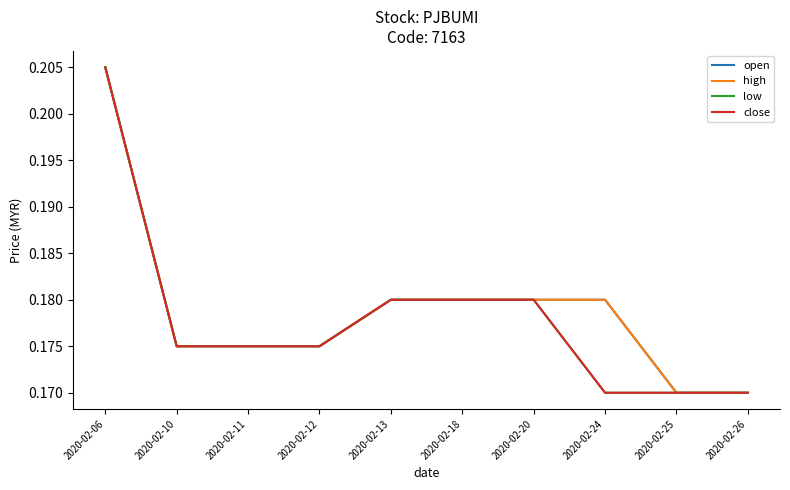

How many lines are shown in the chart?

4